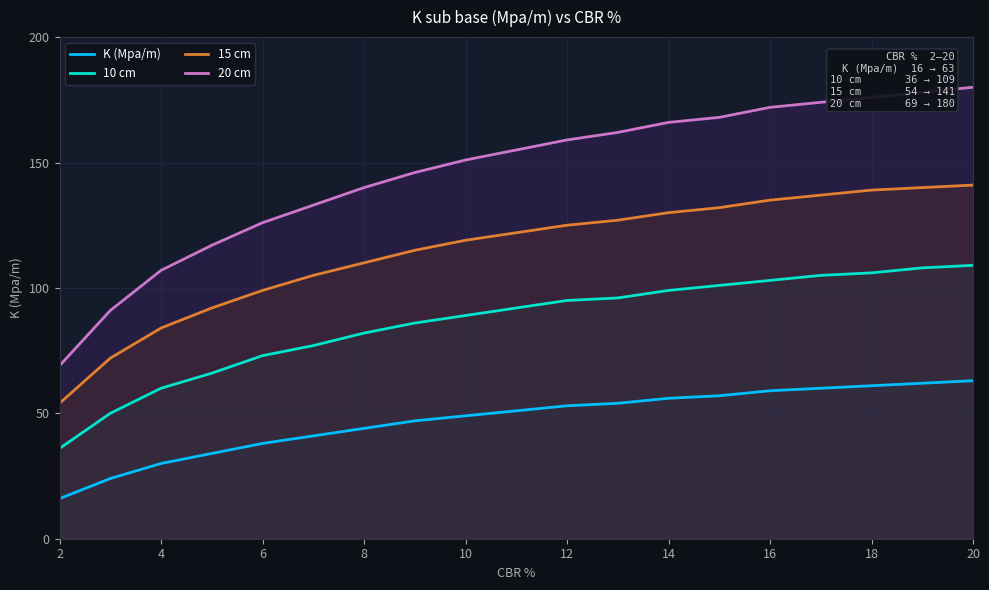

How many lines are shown in the chart?

4